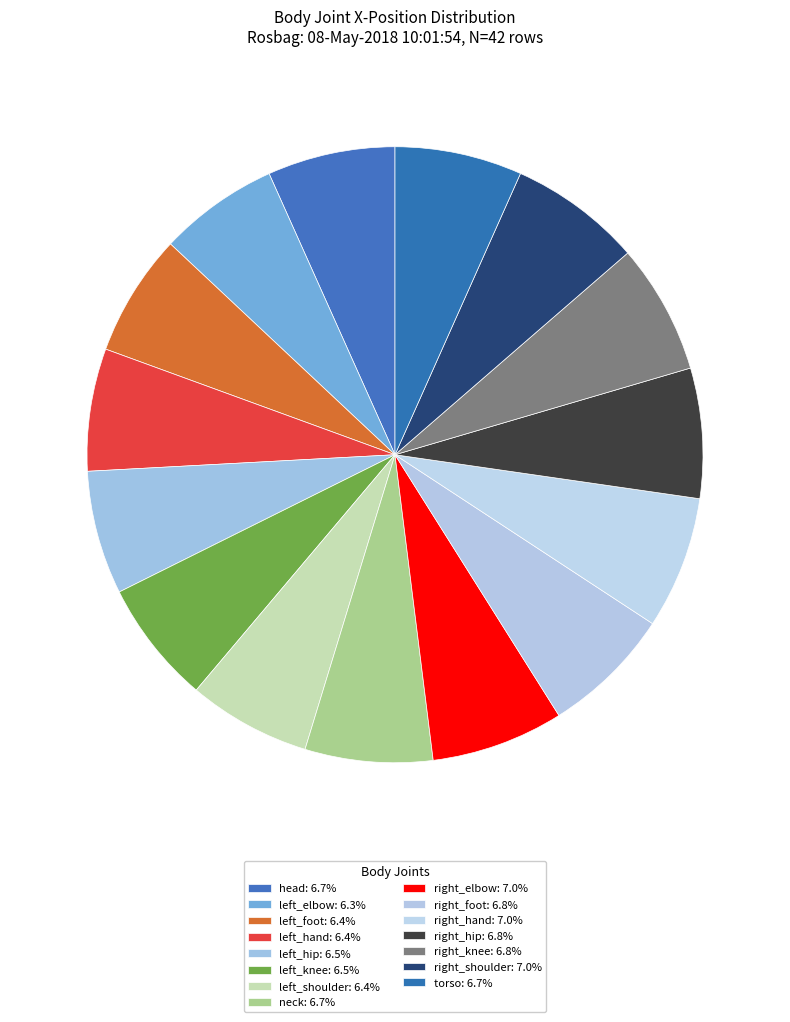

True or false: right_shoulder accounts for 7% of the total.

True